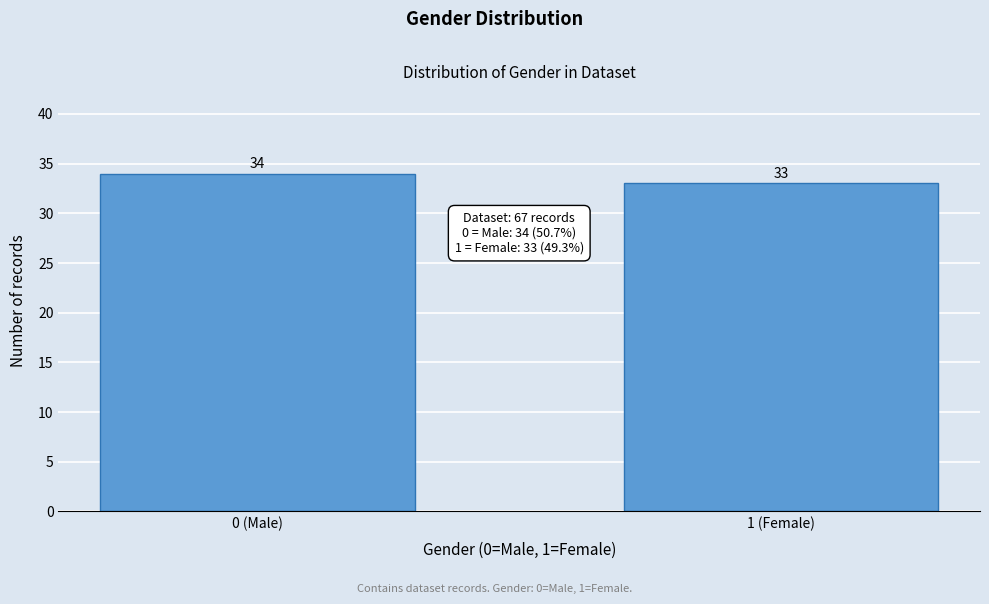

Reading right to left, extract all data points from this chart.

33	34